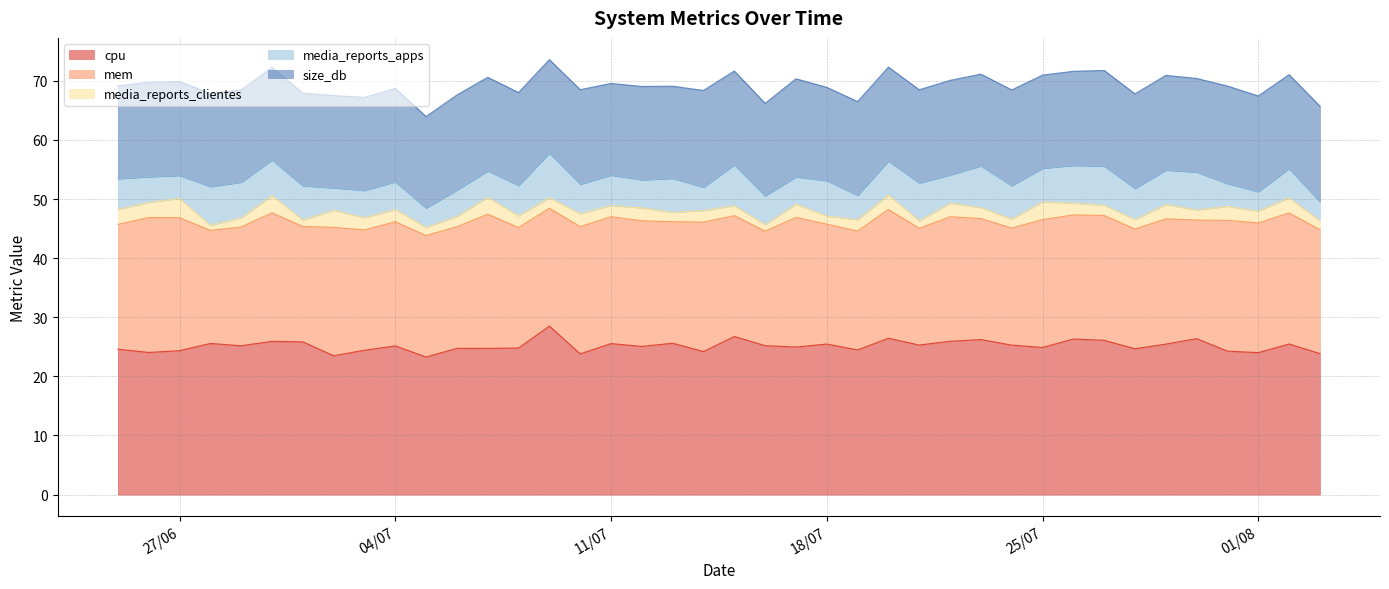

True or false: media_reports_apps and cpu cross at least once.

False